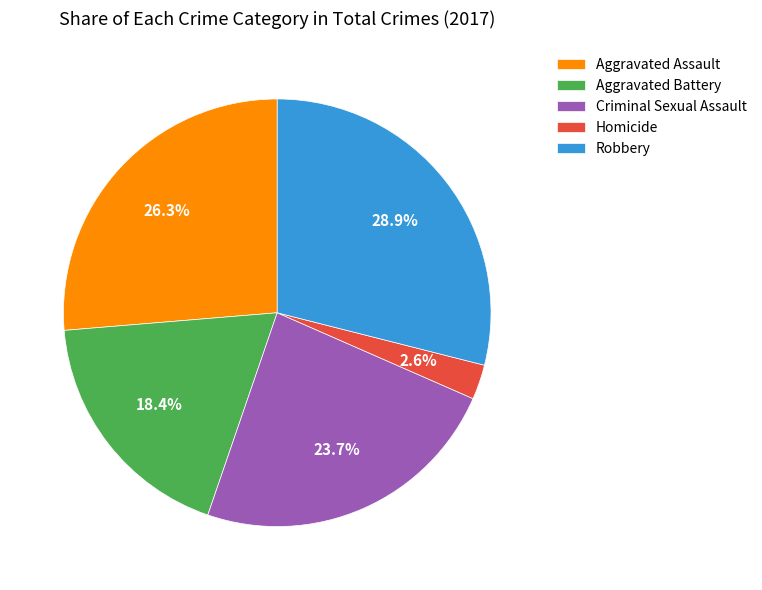

Does Homicide represent more than half of the total?

No